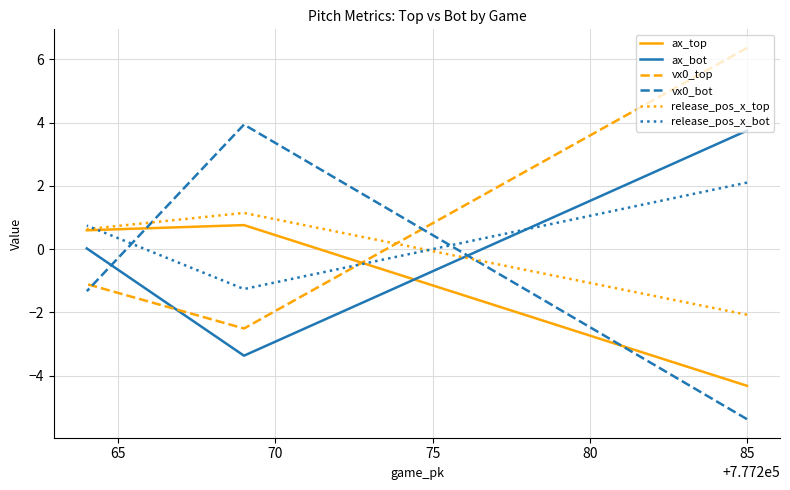

Which series changed the most between 60 and 65?

vx0_bot